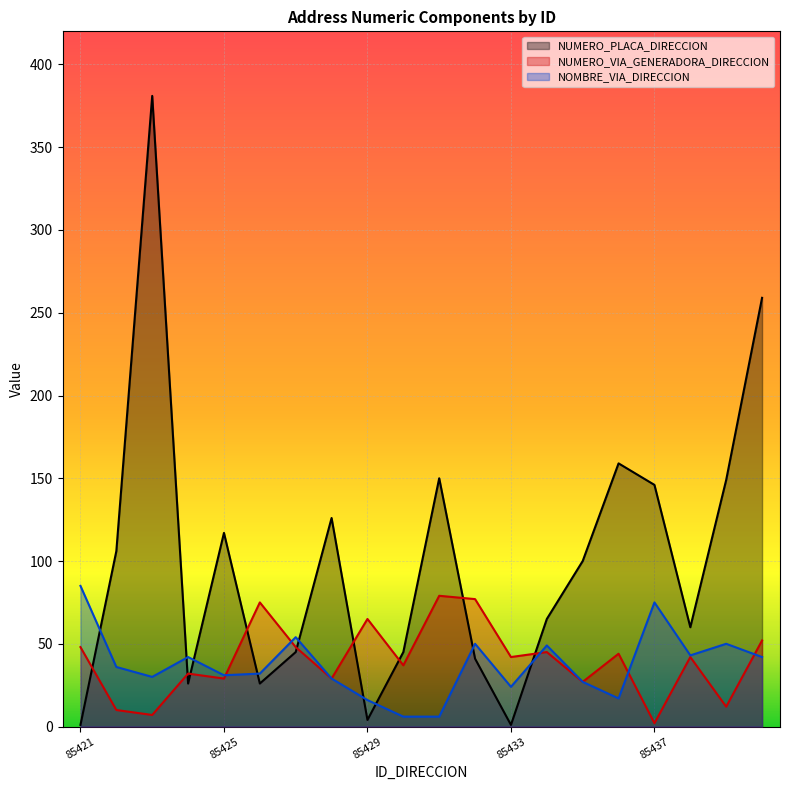

At which category does NUMERO_PLACA_DIRECCION reach its first local valley?

85424